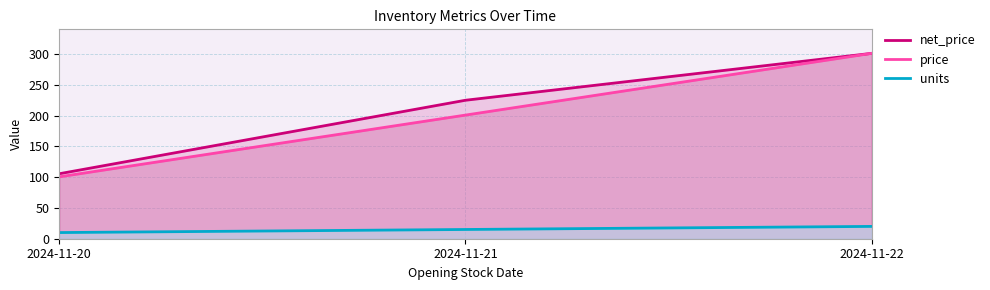

What are all the series names shown in the legend?

net_price, price, units